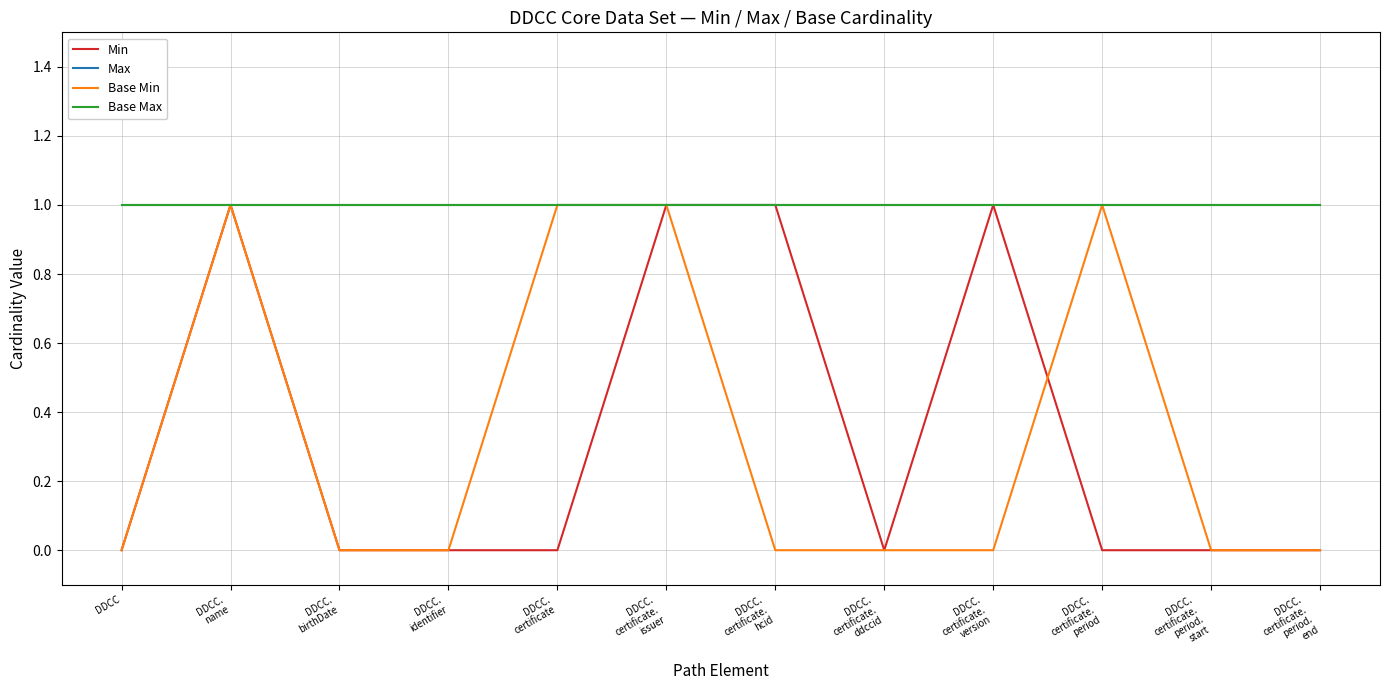

List the labels in order of Min value, smallest first.

DDCC, DDCC.
birthDate, DDCC.
identifier, DDCC.
certificate, DDCC.
certificate.
ddccid, DDCC.
certificate.
period, DDCC.
certificate.
period.
start, DDCC.
certificate.
period.
end, DDCC.
name, DDCC.
certificate.
issuer, DDCC.
certificate.
hcid, DDCC.
certificate.
version